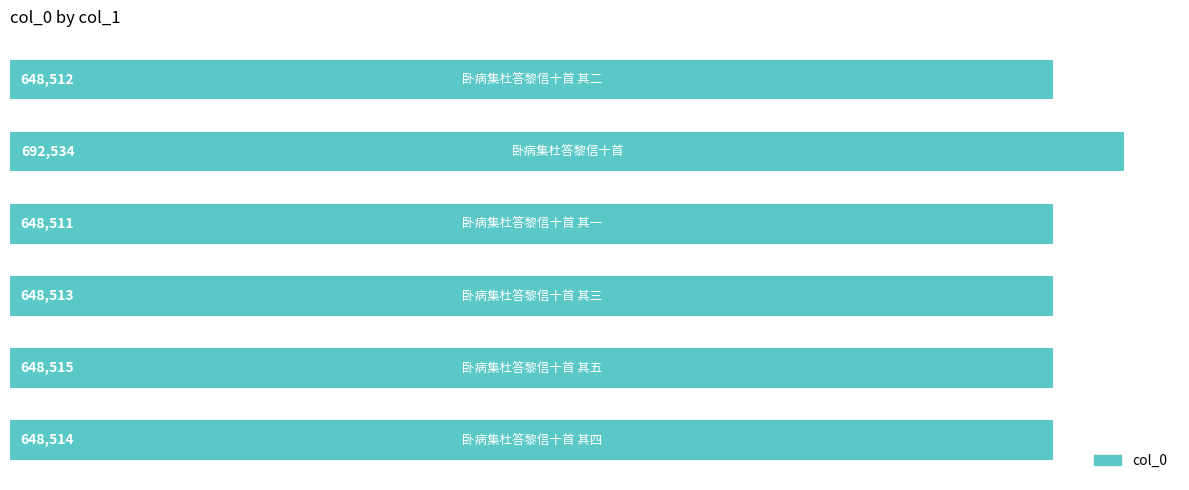

What is the difference between the second highest and second lowest values?

3